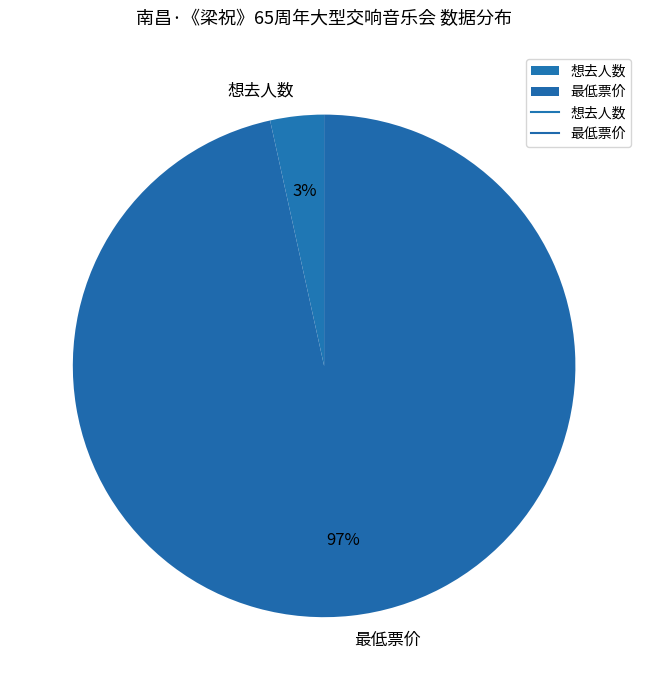

Is it true that 想去人数 is 3% of the pie?

True